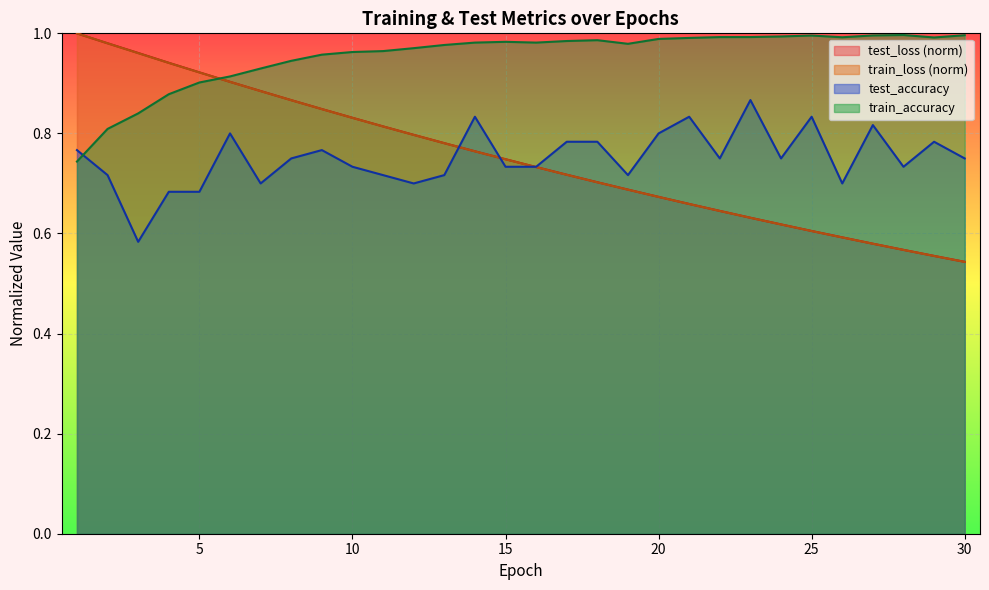

At which label is test_loss closest to 0?

30